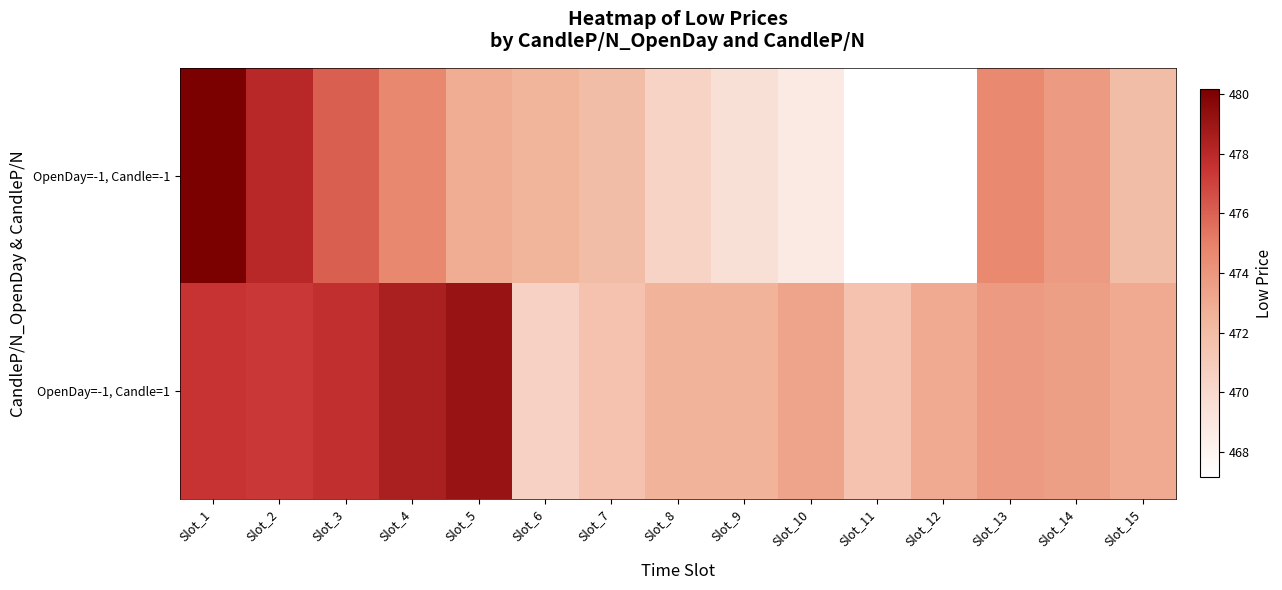

Reading left to right, transcribe all the data shown in this chart.

OpenDay=-1, Candle=-1: Slot_1=480.1	Slot_2=478.1	Slot_3=476.1	Slot_4=474.7	Slot_5=472.9	Slot_6=472.4	Slot_7=472.0	Slot_8=470.4	Slot_9=469.5	Slot_10=468.8	Slot_11=467.1	Slot_12=467.1	Slot_13=474.6	Slot_14=473.8	Slot_15=472.0
OpenDay=-1, Candle=1: Slot_1=477.5	Slot_2=477.4	Slot_3=477.7	Slot_4=478.5	Slot_5=479.1	Slot_6=470.5	Slot_7=471.6	Slot_8=472.5	Slot_9=472.5	Slot_10=473.3	Slot_11=471.6	Slot_12=473.0	Slot_13=473.8	Slot_14=473.6	Slot_15=473.0